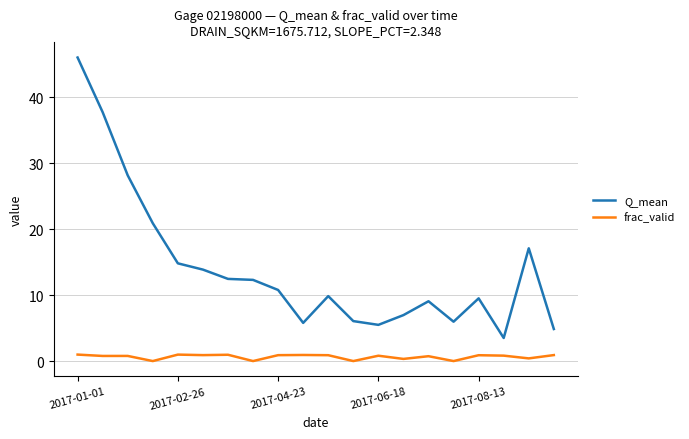

List the series in order of their overall mean, lowest first.

frac_valid, Q_mean